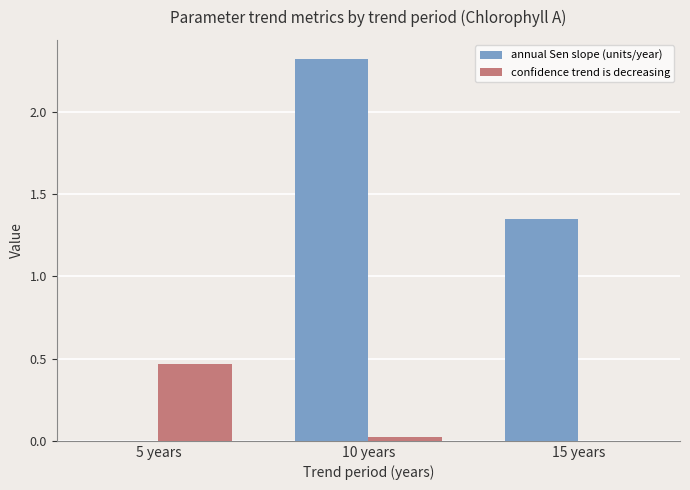

How many groups of bars are there?

3